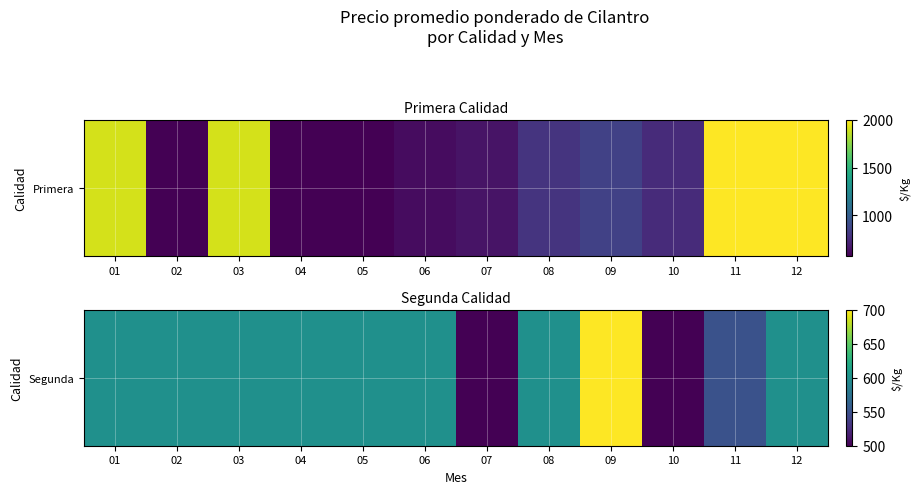

What is the ratio of the value at 08 to the value at 07?

1.2